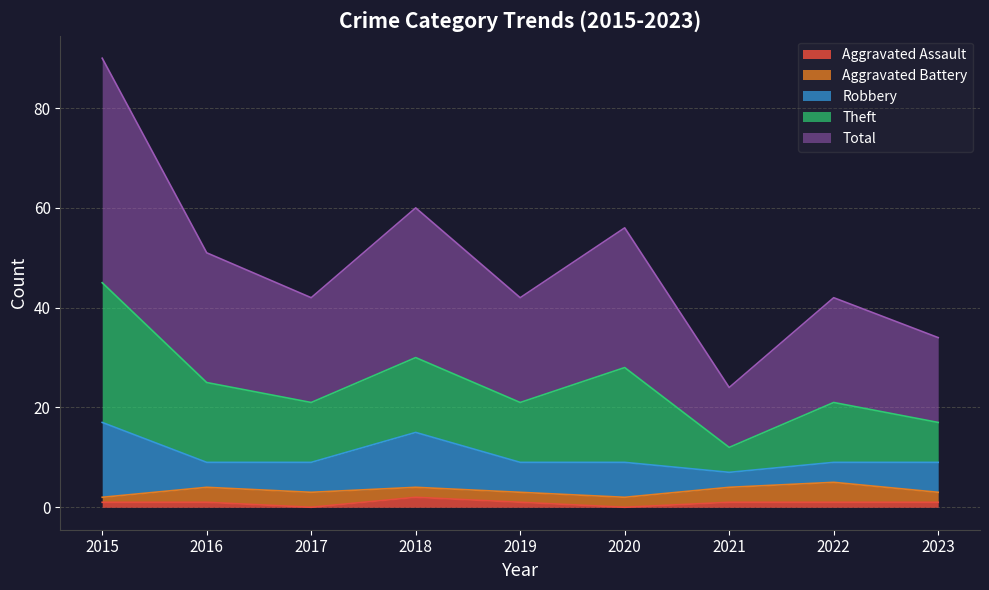

Reading right to left, extract all data points from this chart.

Aggravated Assault: 1	1	1	0	1	2	0	1	1
Aggravated Battery: 2	4	3	2	2	2	3	3	1
Robbery: 6	4	3	7	6	11	6	5	15
Theft: 8	12	5	19	12	15	12	16	28
Total: 17	21	12	28	21	30	21	26	45